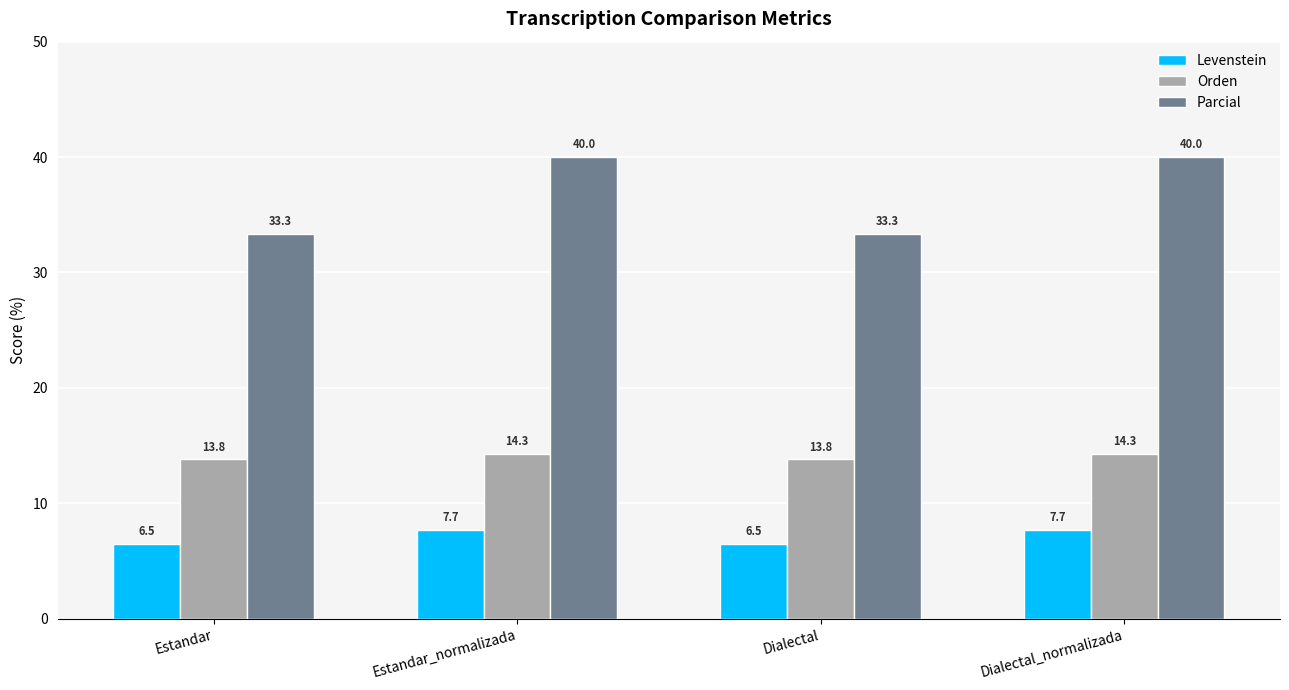

What value does the Parcial series have at Dialectal_normalizada?

40.0